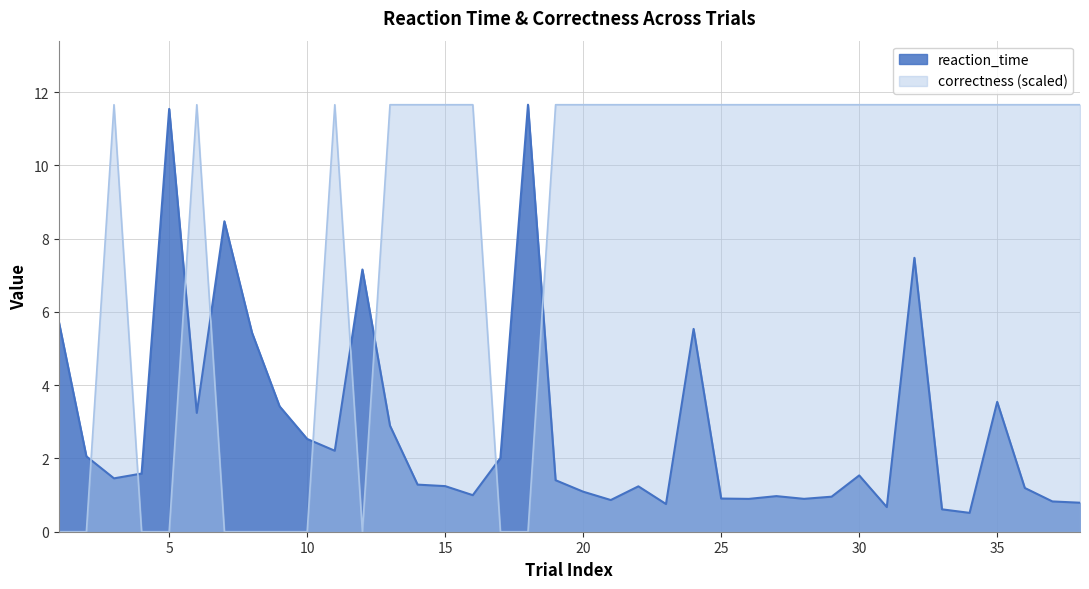

At which category does the chart reach its peak across all series?

18